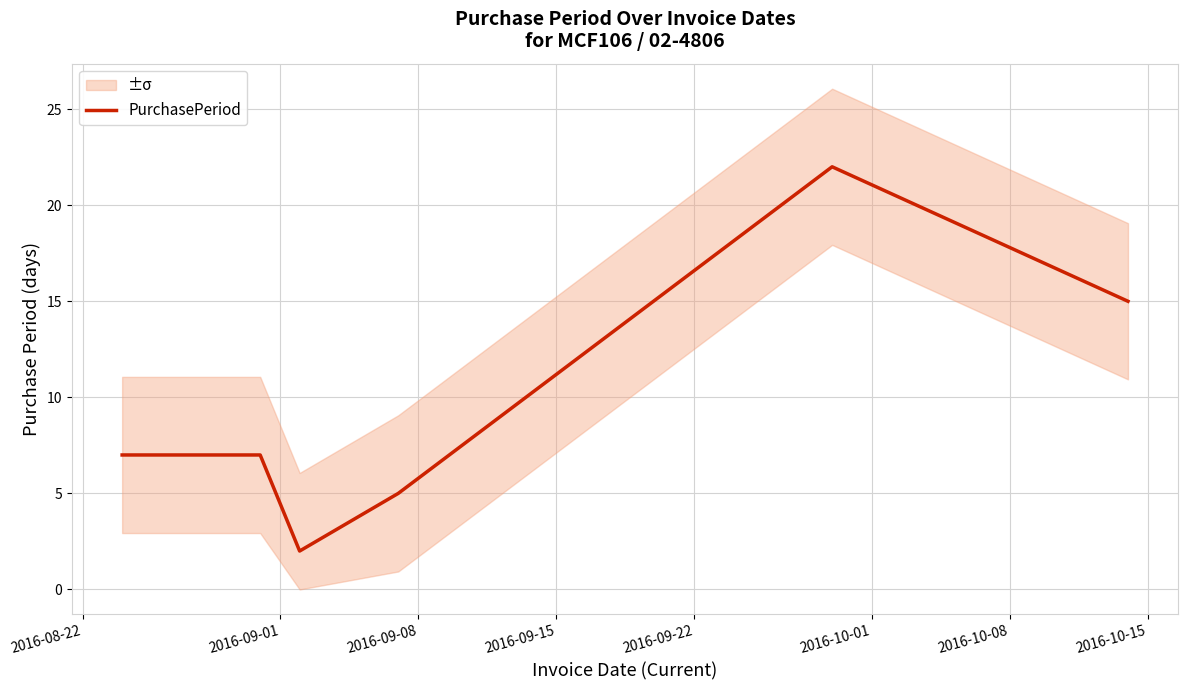

What is the maximum value for PurchasePeriod?

22